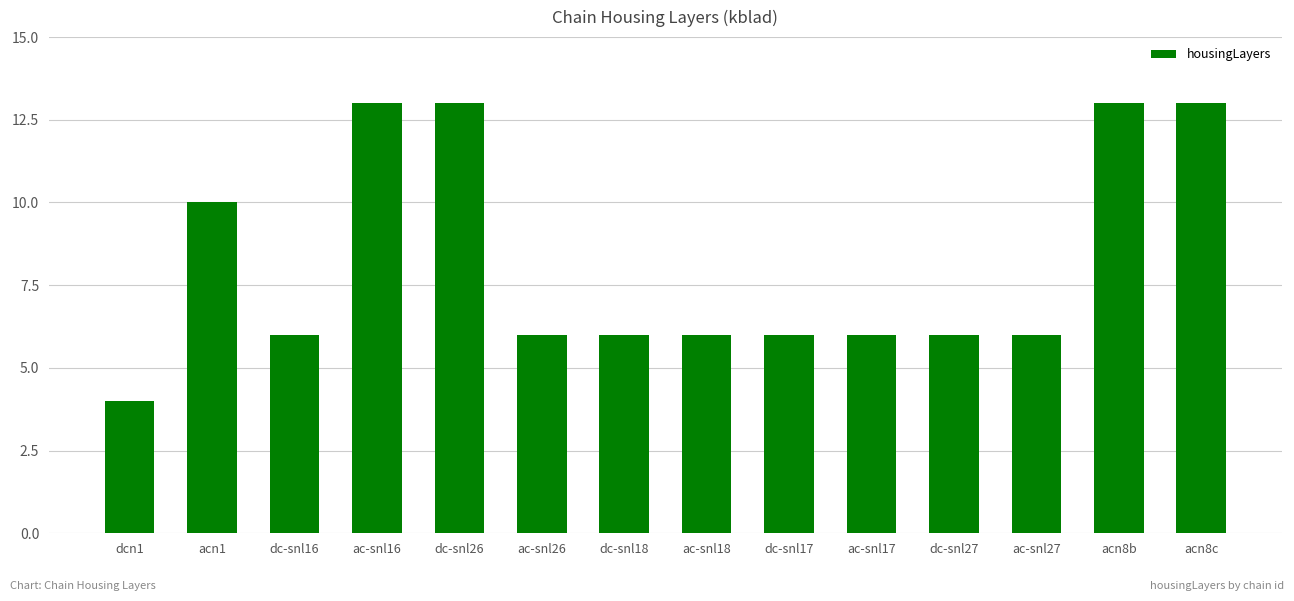

The chart shows a value of 6 at ac-snl27. True or false?

True